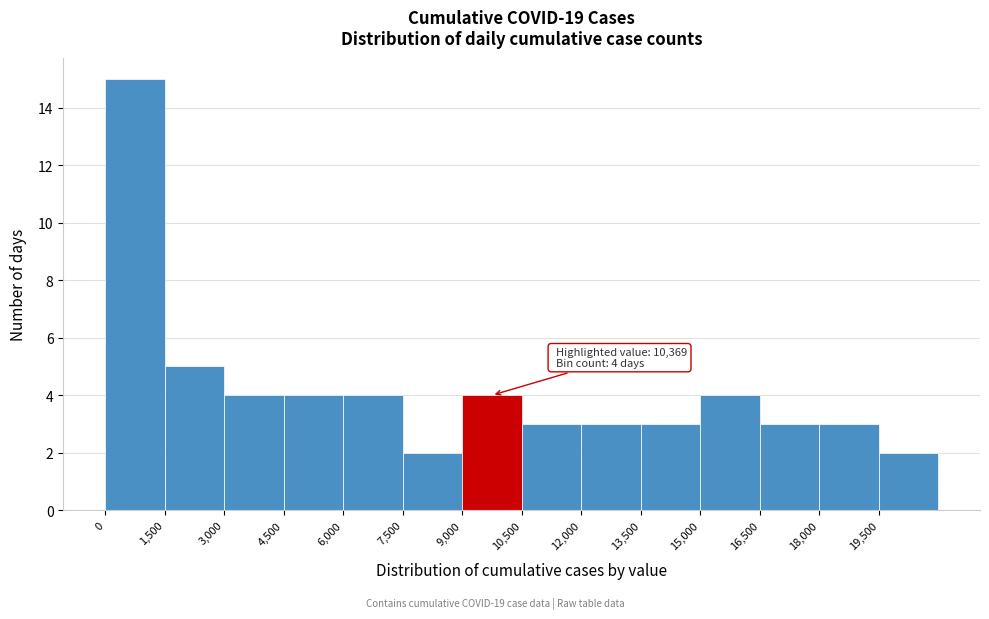

Over which range of the x-axis is the bar tallest?

0 to 1500